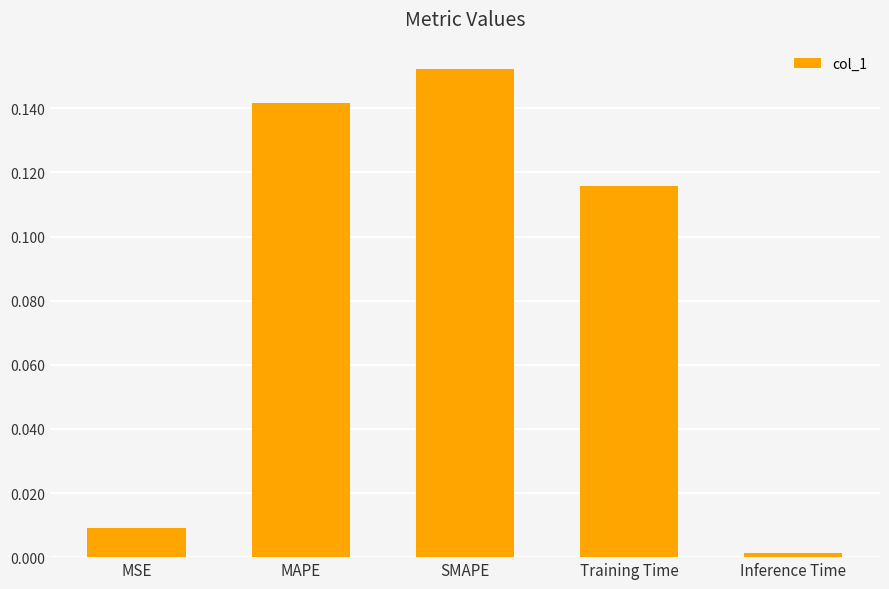

Are the bars grouped side by side (vs. stacked)?

No